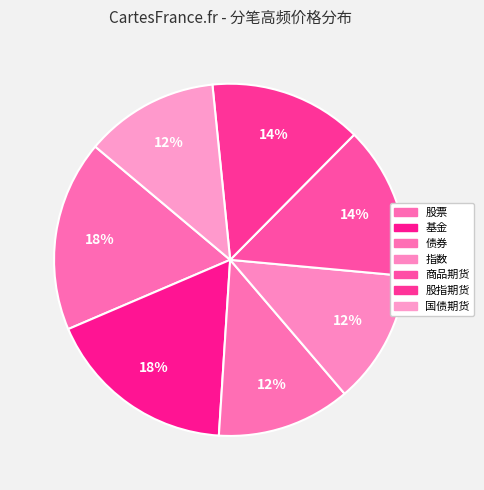

True or false: 基金 accounts for 9% of the total.

False